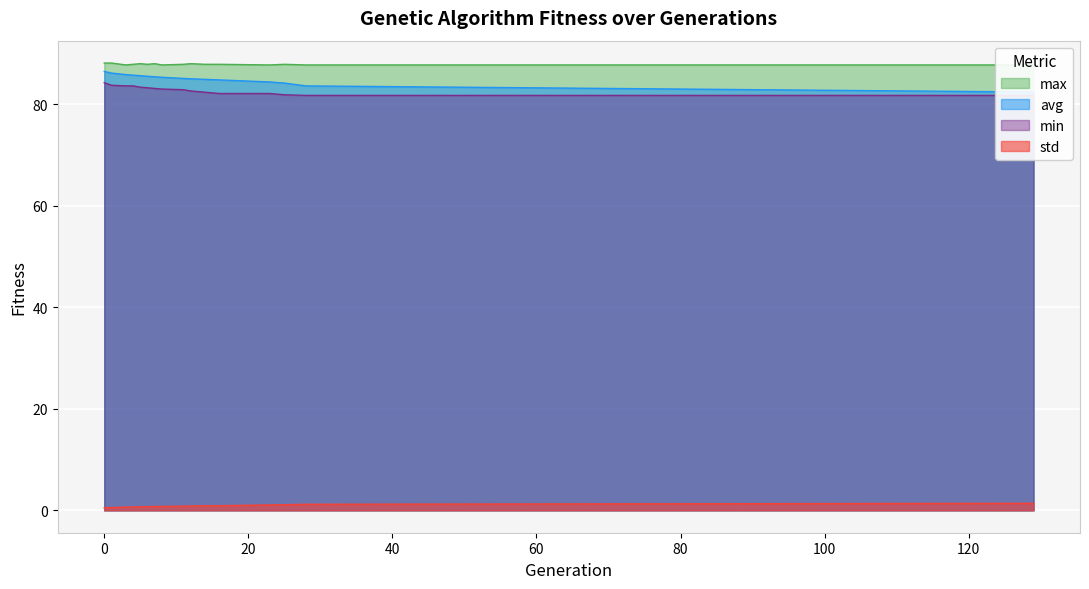

True or false: max and avg intersect in this chart.

False